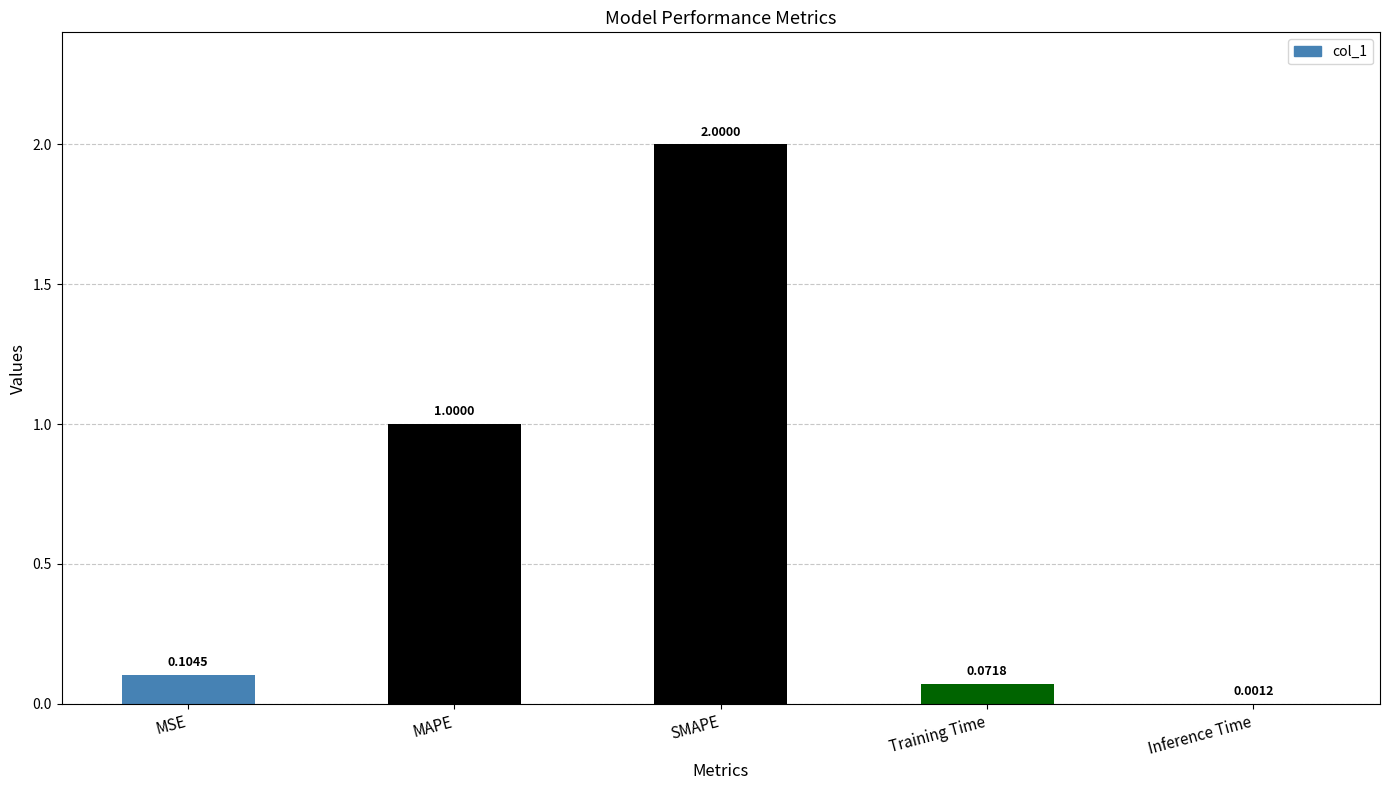

Which has a higher value, Training Time or MAPE?

MAPE